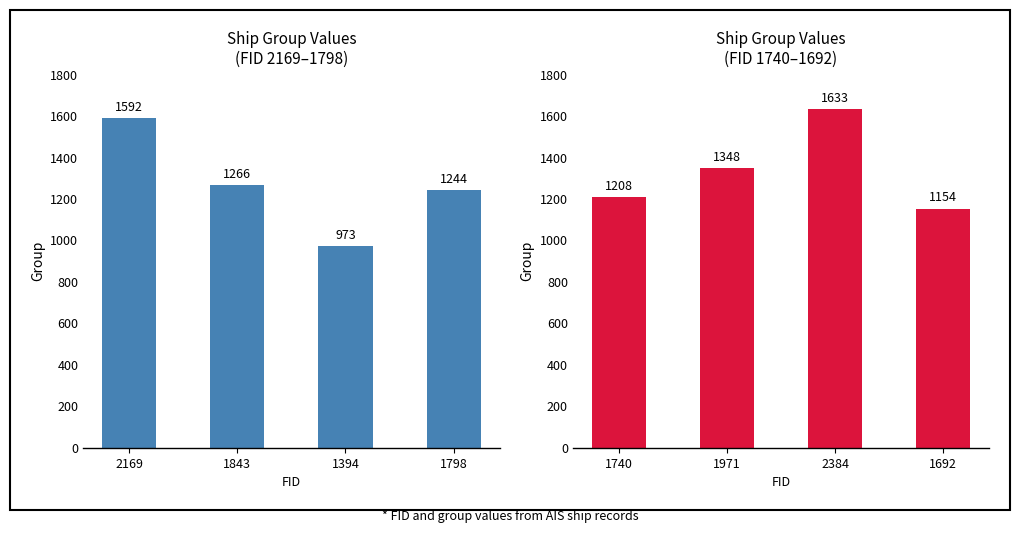

How many data points in group (right) are less than 1348?

2